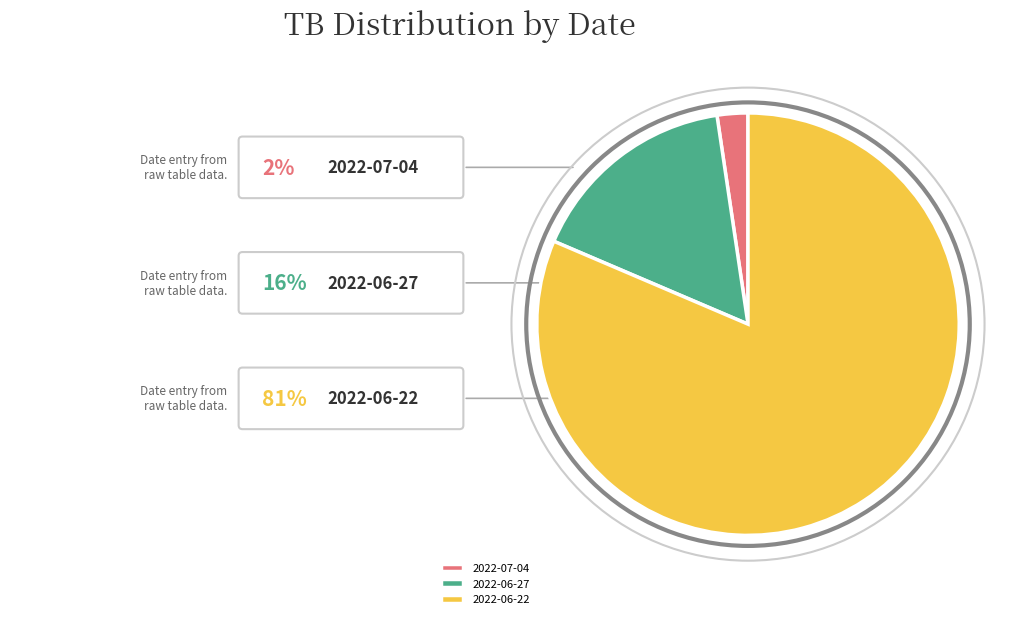

Count the number of slices in the pie.

3